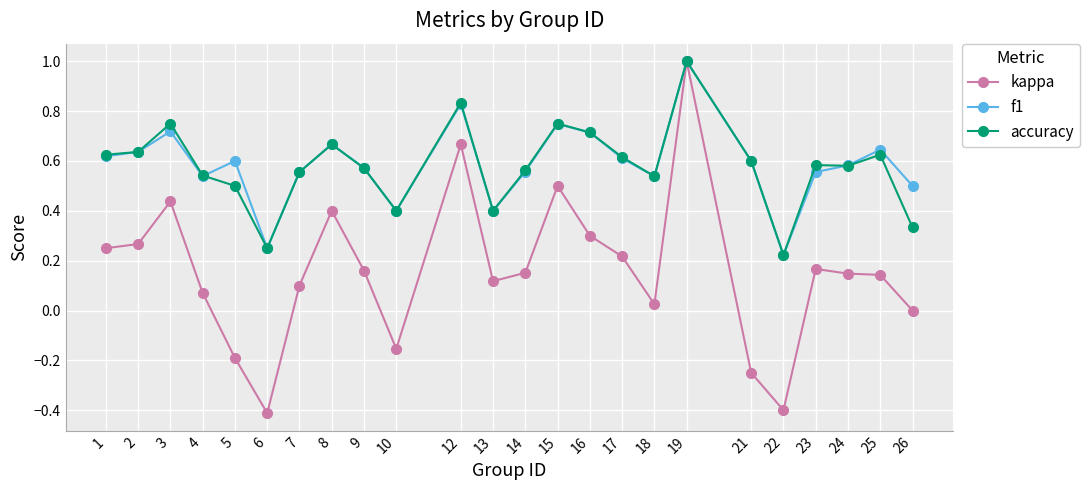

Which series has the largest range (max minus min)?

kappa